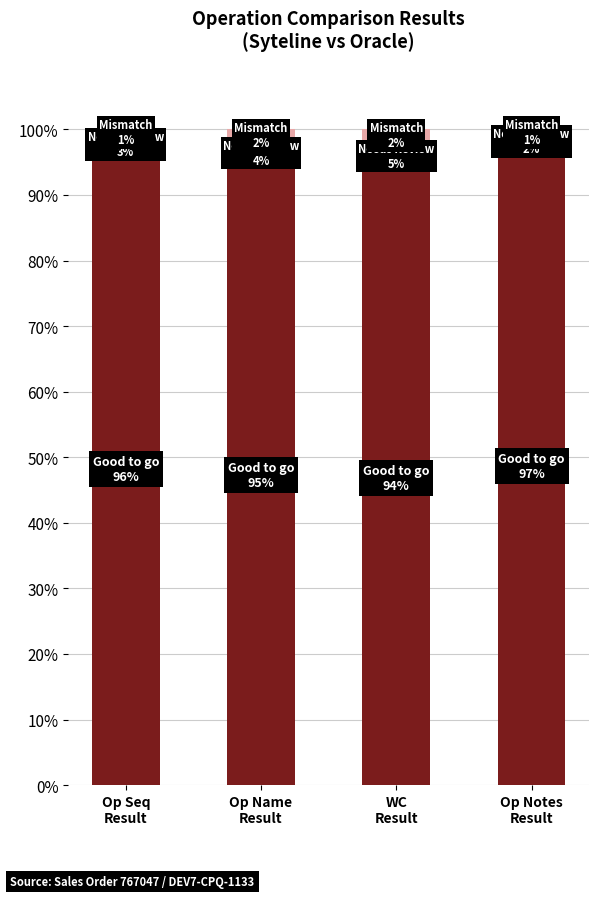

Reading left to right, transcribe the values for Good to go.

96.4	94.5	93.6	97.3